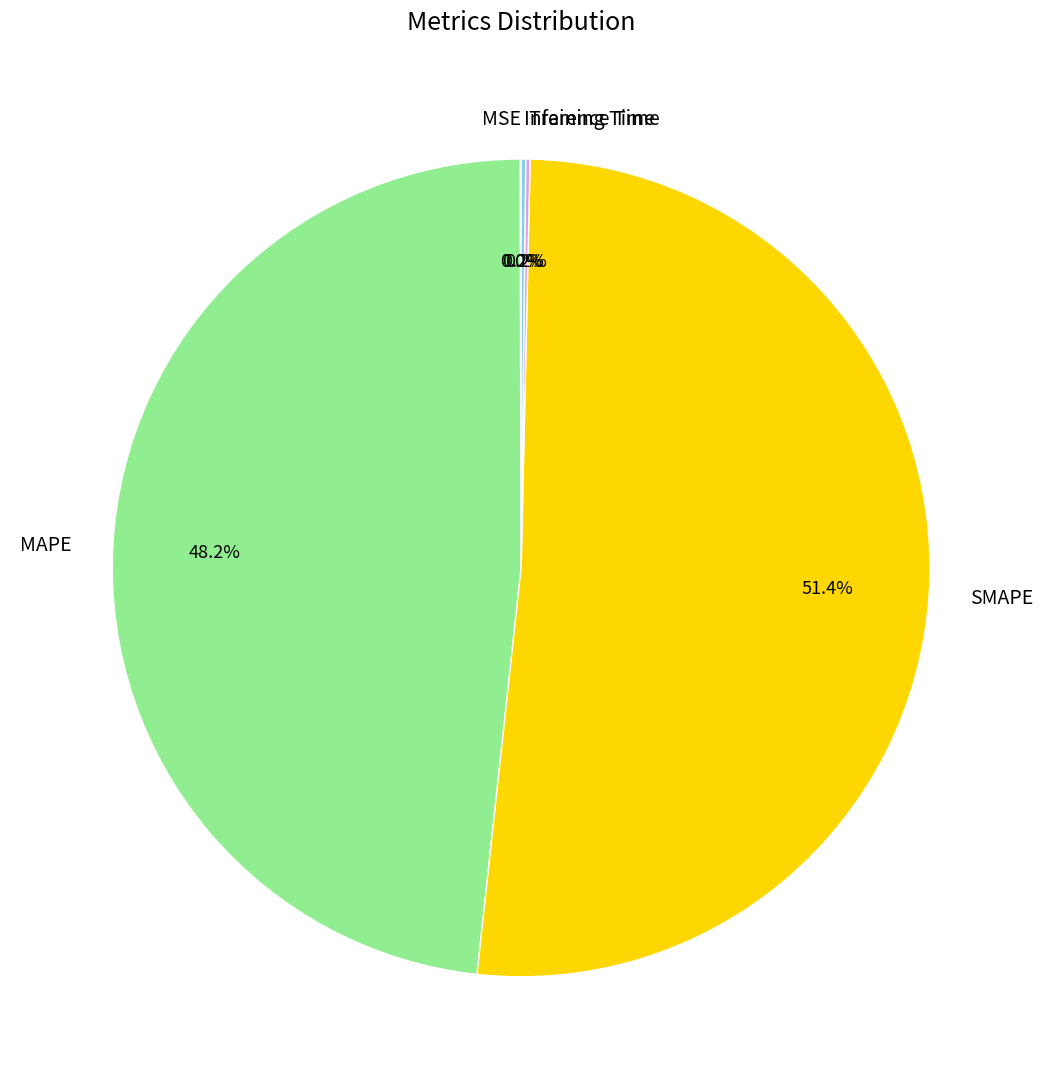

Which slice represents more than half of the pie?

SMAPE